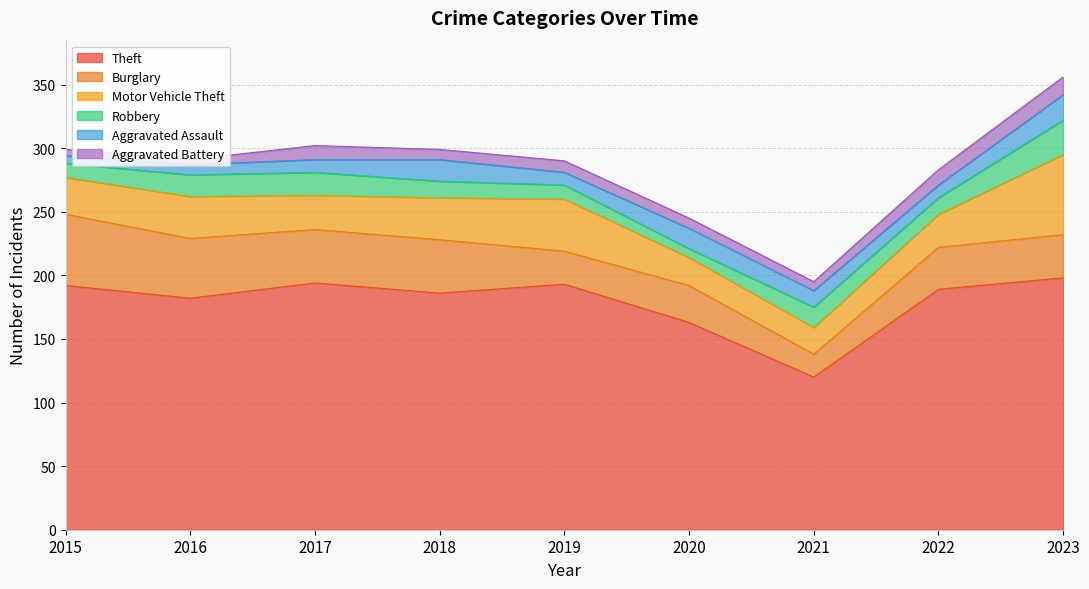

What is the difference between the second highest and minimum values in the Robbery series?

11